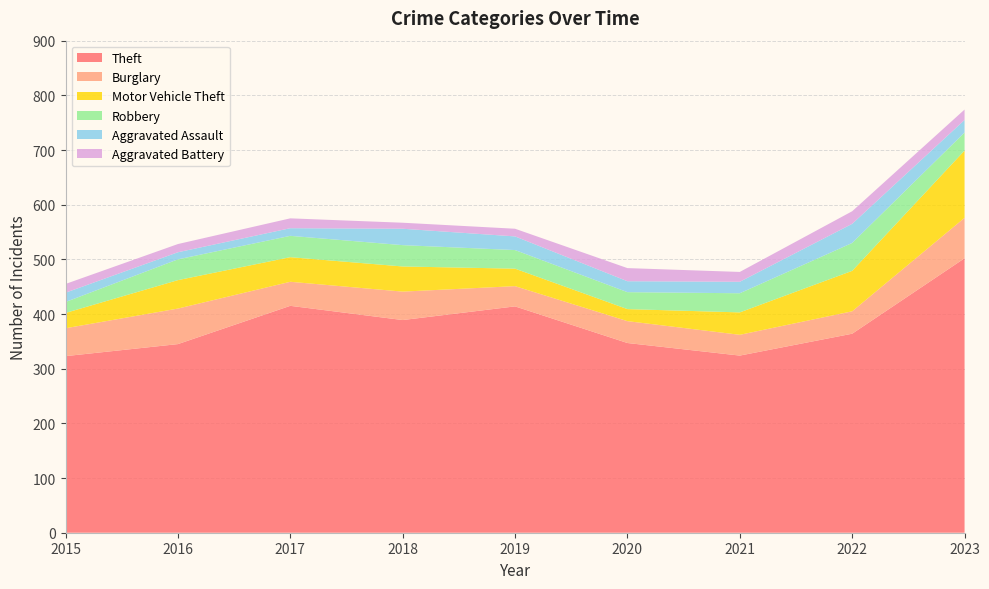

Reading left to right, transcribe all the data shown in this chart.

Theft: 2015=323	2016=345	2017=415	2018=389	2019=414	2020=347	2021=324	2022=364	2023=502
Burglary: 2015=51	2016=65	2017=44	2018=52	2019=37	2020=40	2021=38	2022=41	2023=74
Motor Vehicle Theft: 2015=28	2016=52	2017=45	2018=46	2019=32	2020=22	2021=41	2022=74	2023=123
Robbery: 2015=20	2016=38	2017=39	2018=39	2019=34	2020=31	2021=35	2022=51	2023=33
Aggravated Assault: 2015=17	2016=13	2017=14	2018=30	2019=25	2020=20	2021=21	2022=35	2023=23
Aggravated Battery: 2015=16	2016=15	2017=18	2018=11	2019=14	2020=24	2021=18	2022=23	2023=19